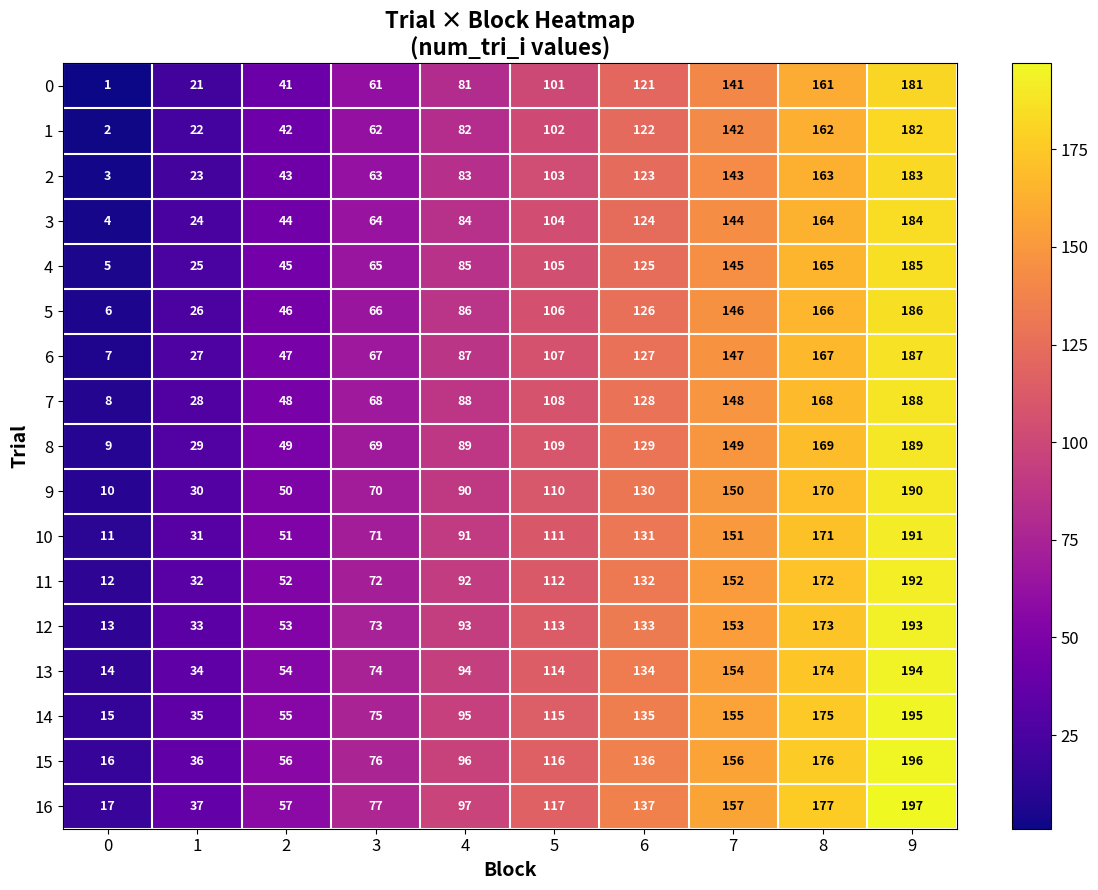

Rank the series by their maximum value, from lowest to highest.

0, 1, 2, 3, 4, 5, 6, 7, 8, 9, 10, 11, 12, 13, 14, 15, 16